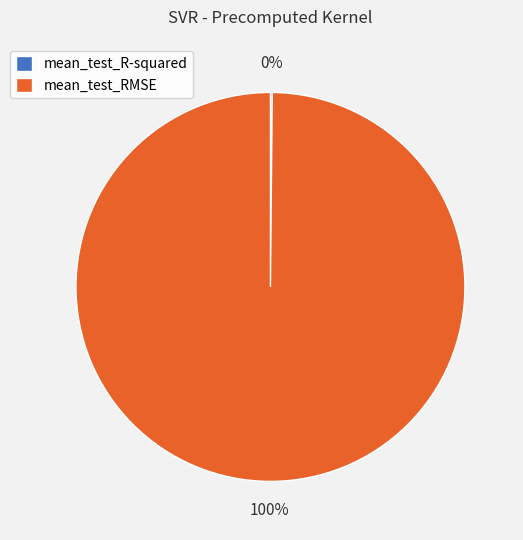

Which category has the biggest portion of the pie?

mean_test_RMSE